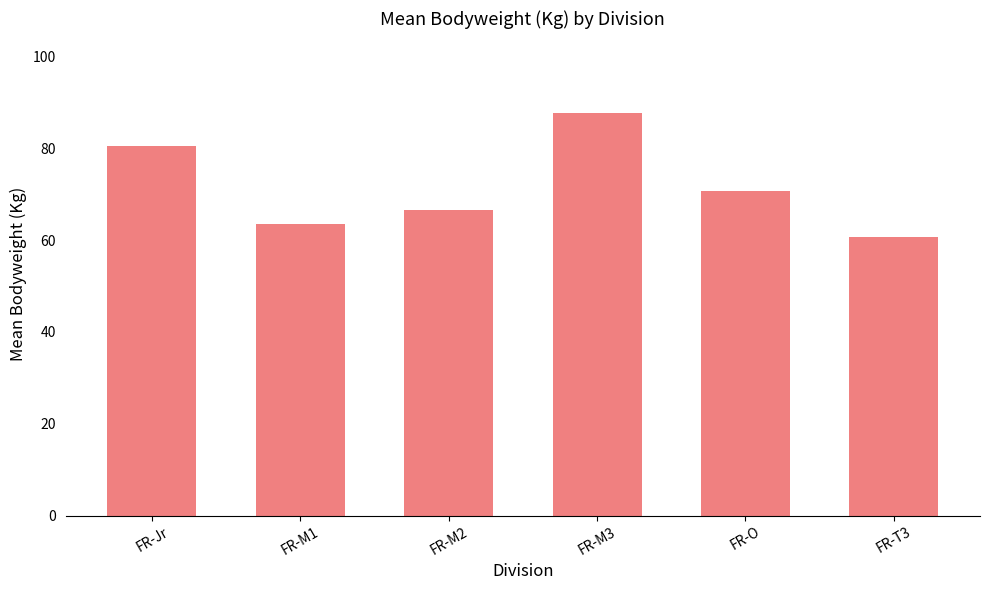

Reading left to right, what are all the values shown in this chart?

FR-Jr=80.4	FR-M1=63.5	FR-M2=66.5	FR-M3=87.6	FR-O=70.8	FR-T3=60.7